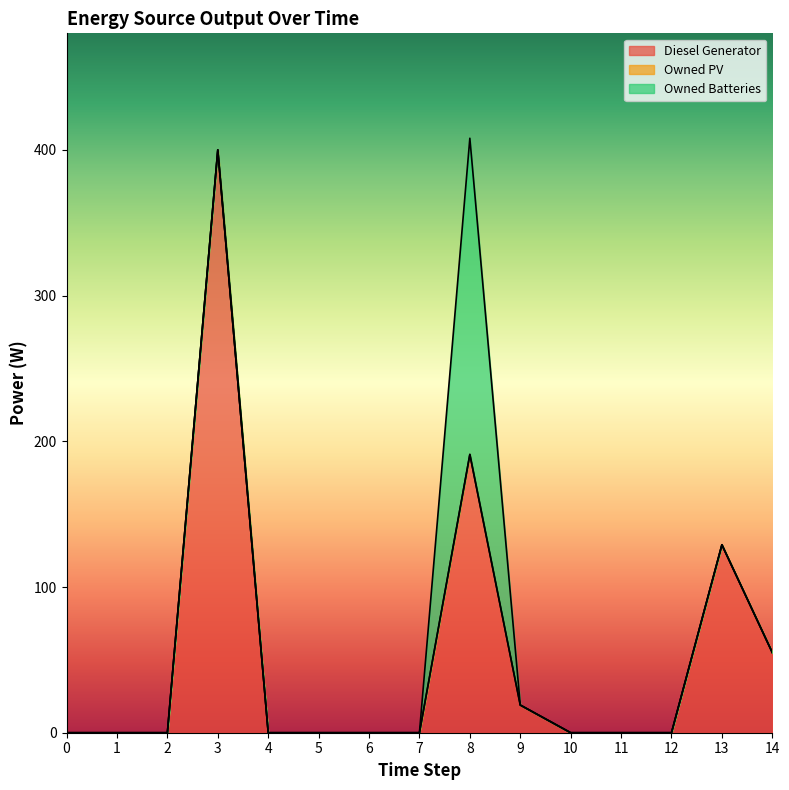

Reading left to right, list all the values displayed in this chart.

Diesel Generator: 0=0	1=0	2=0	3=400	4=0	5=0	6=0	7=0	8=191	9=19	10=0	11=0	12=0	13=129	14=55
Owned PV: 0=0	1=0	2=0	3=0	4=0	5=0	6=0	7=0	8=0	9=0	10=0	11=0	12=0	13=0	14=0
Owned Batteries: 0=0	1=0	2=0	3=0	4=0	5=0	6=0	7=0	8=217	9=0	10=0	11=0	12=0	13=0	14=0